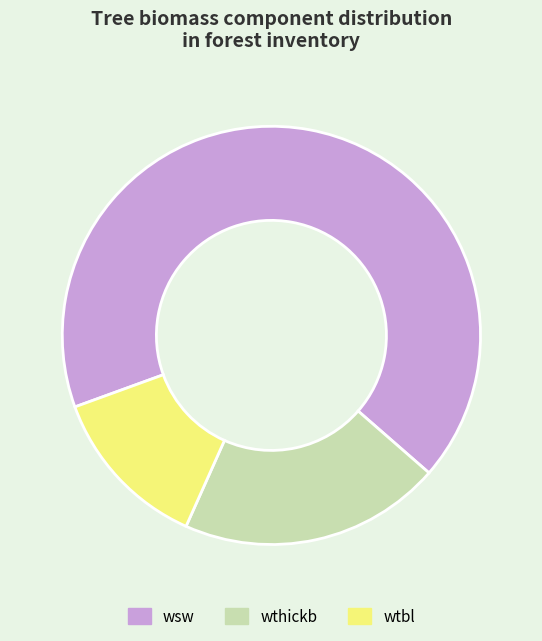

Is the sum of wthickb and wsw greater than half?

Yes